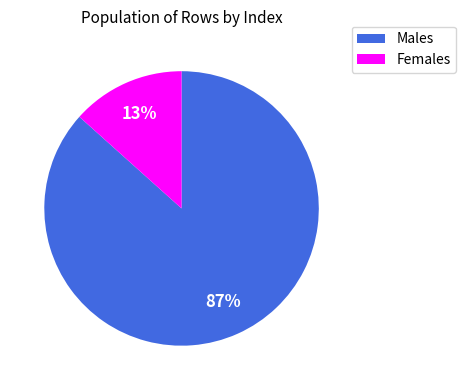

Is there any slice that represents more than half of the pie?

Yes